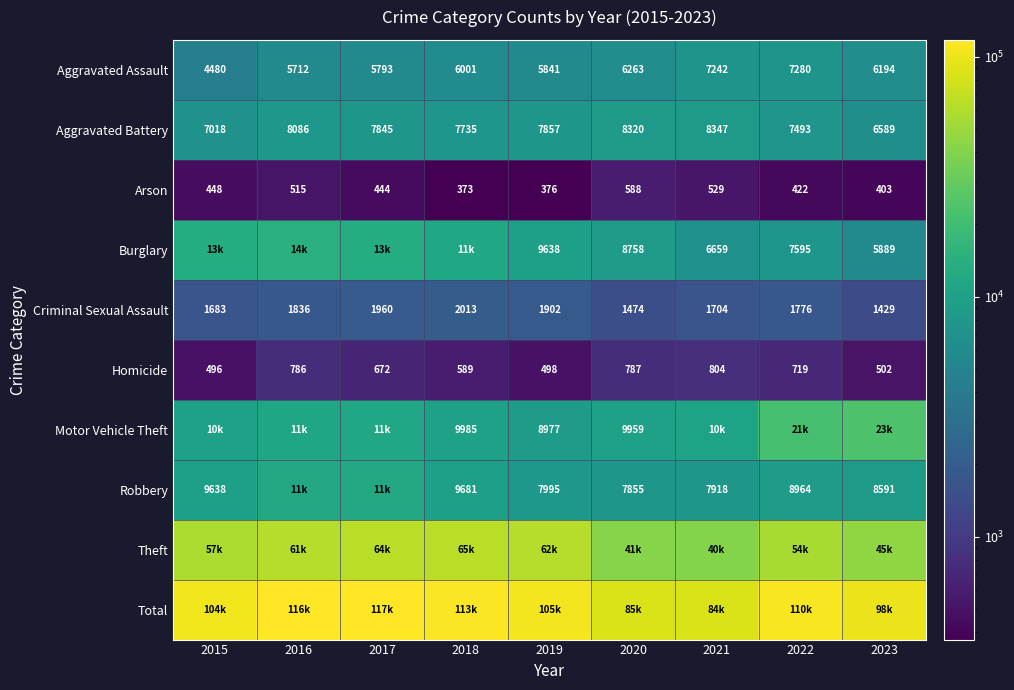

Which label corresponds to the smallest value in the chart?

2018